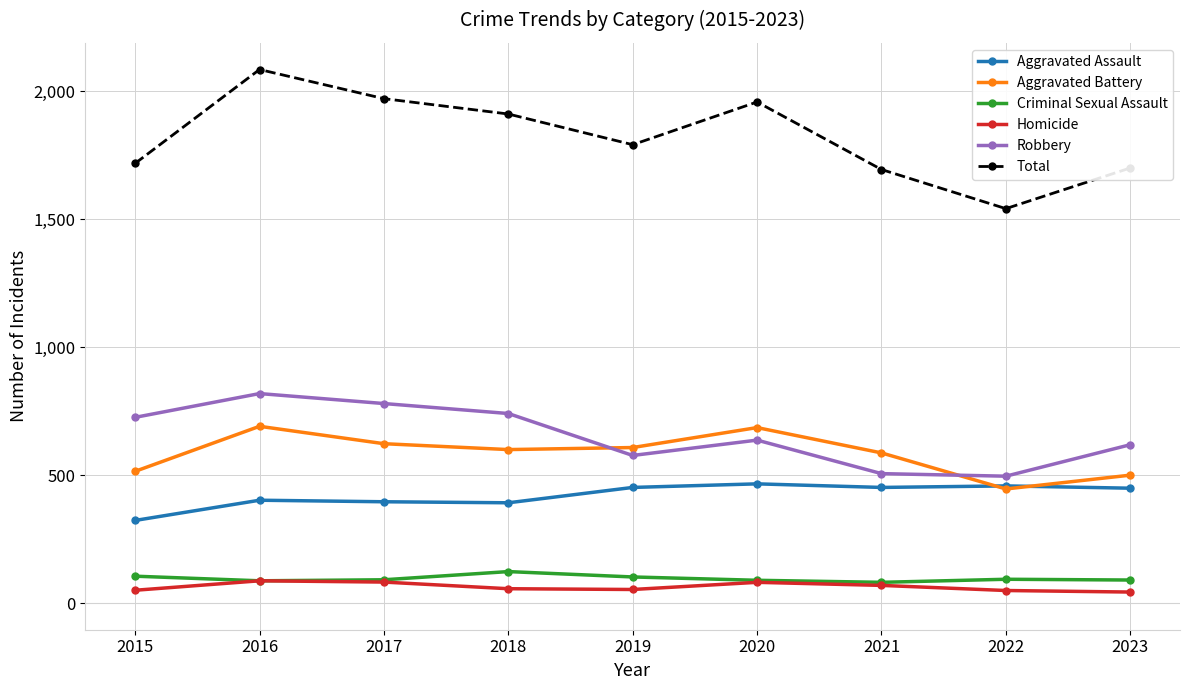

What is the difference between the highest and lowest values at 2017?

1890